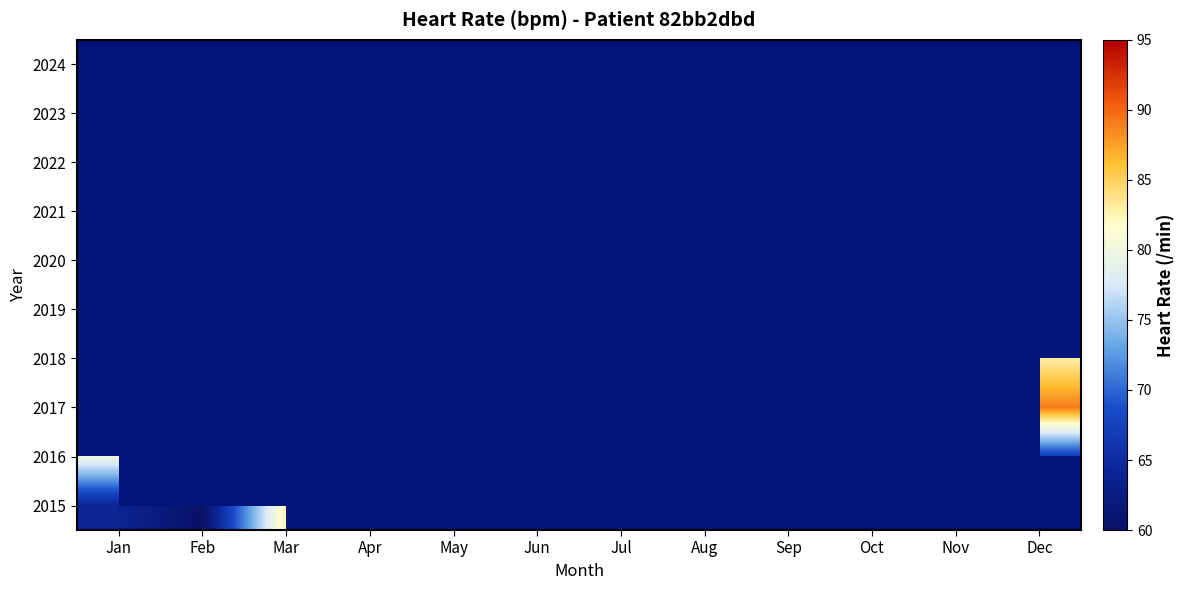

At Sep, list the series in order from largest to smallest.

2015, 2016, 2017, 2018, 2019, 2020, 2021, 2022, 2023, 2024